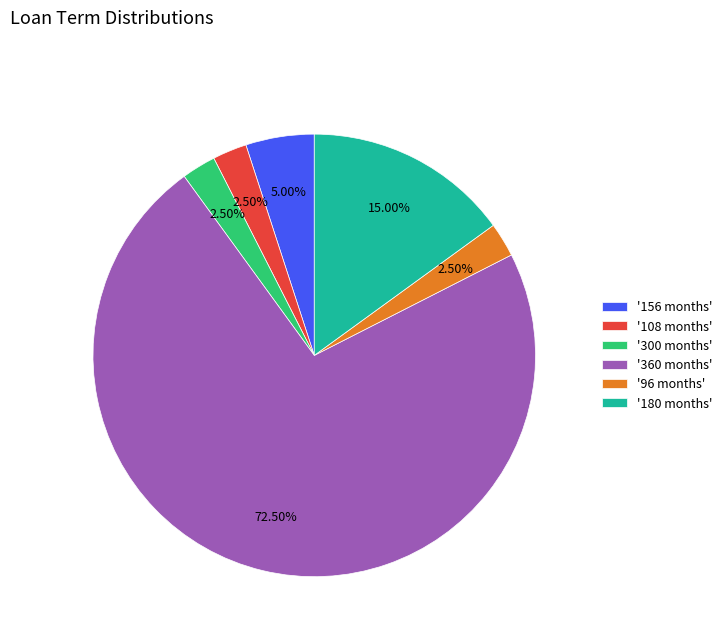

To the nearest percent, what is the average slice percentage?

17%